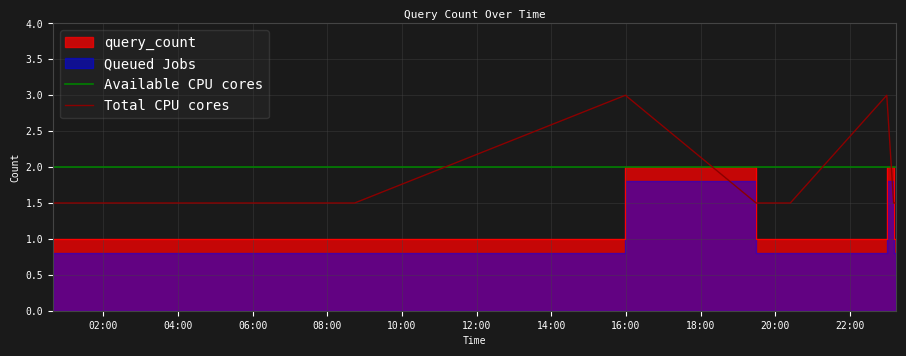

After their last crossing, which series has the higher values: Total CPU cores or Available CPU cores?

Available CPU cores